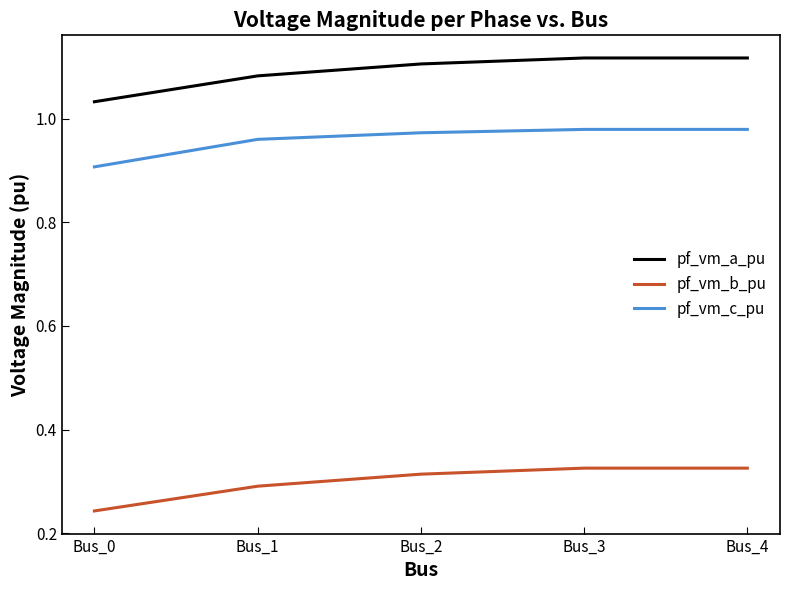

Where is pf_vm_c_pu nearest to the value 0?

Bus_0